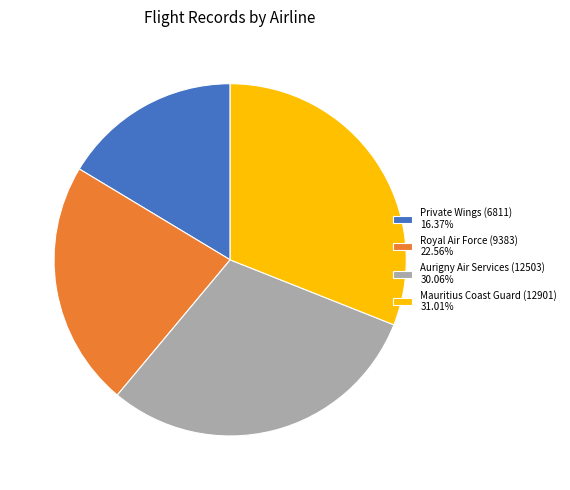

How many segments does this pie chart have?

4